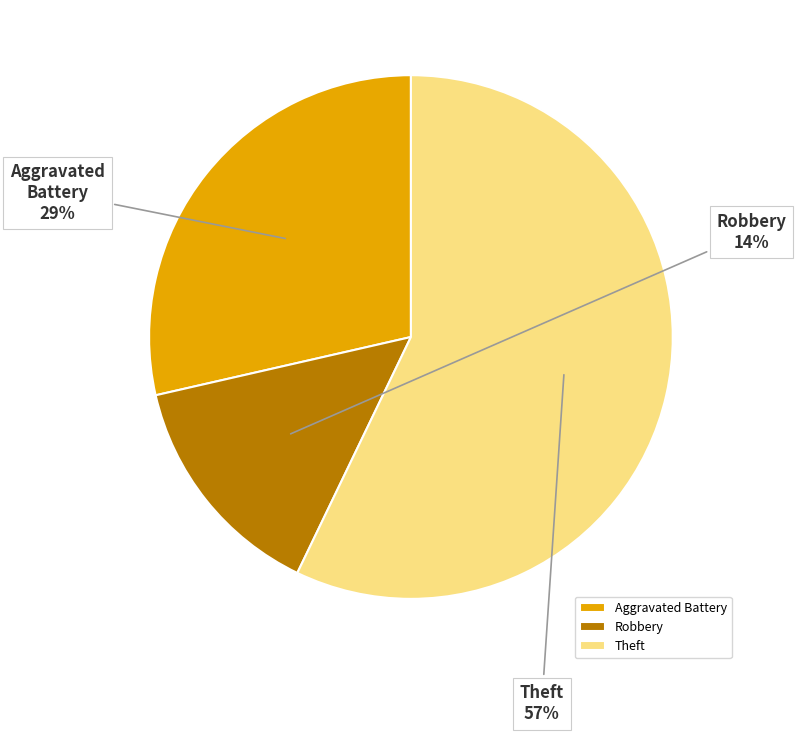

What is the smallest slice in the pie chart?

Robbery